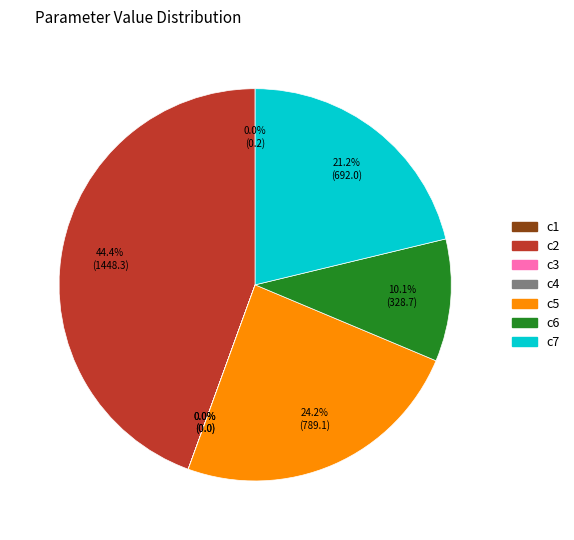

To the nearest percent, what is the average slice percentage?

14%